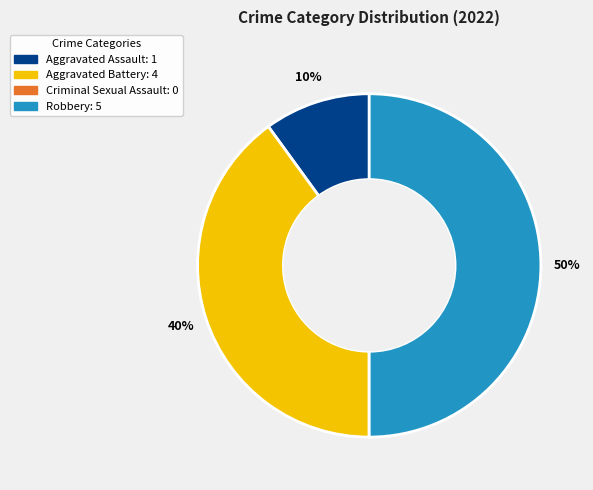

Is it true that Aggravated Assault is 10% of the pie?

True